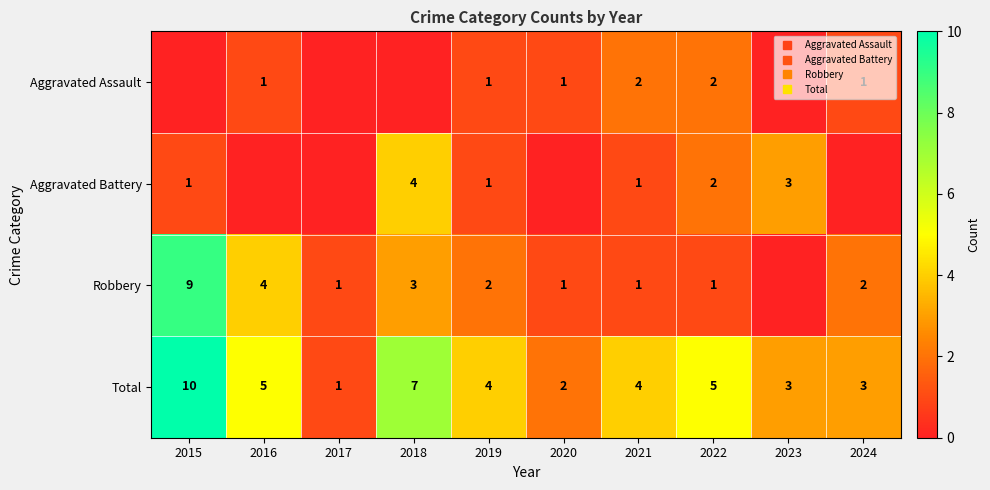

What is the difference between the second highest and minimum values in the Aggravated Battery series?

3